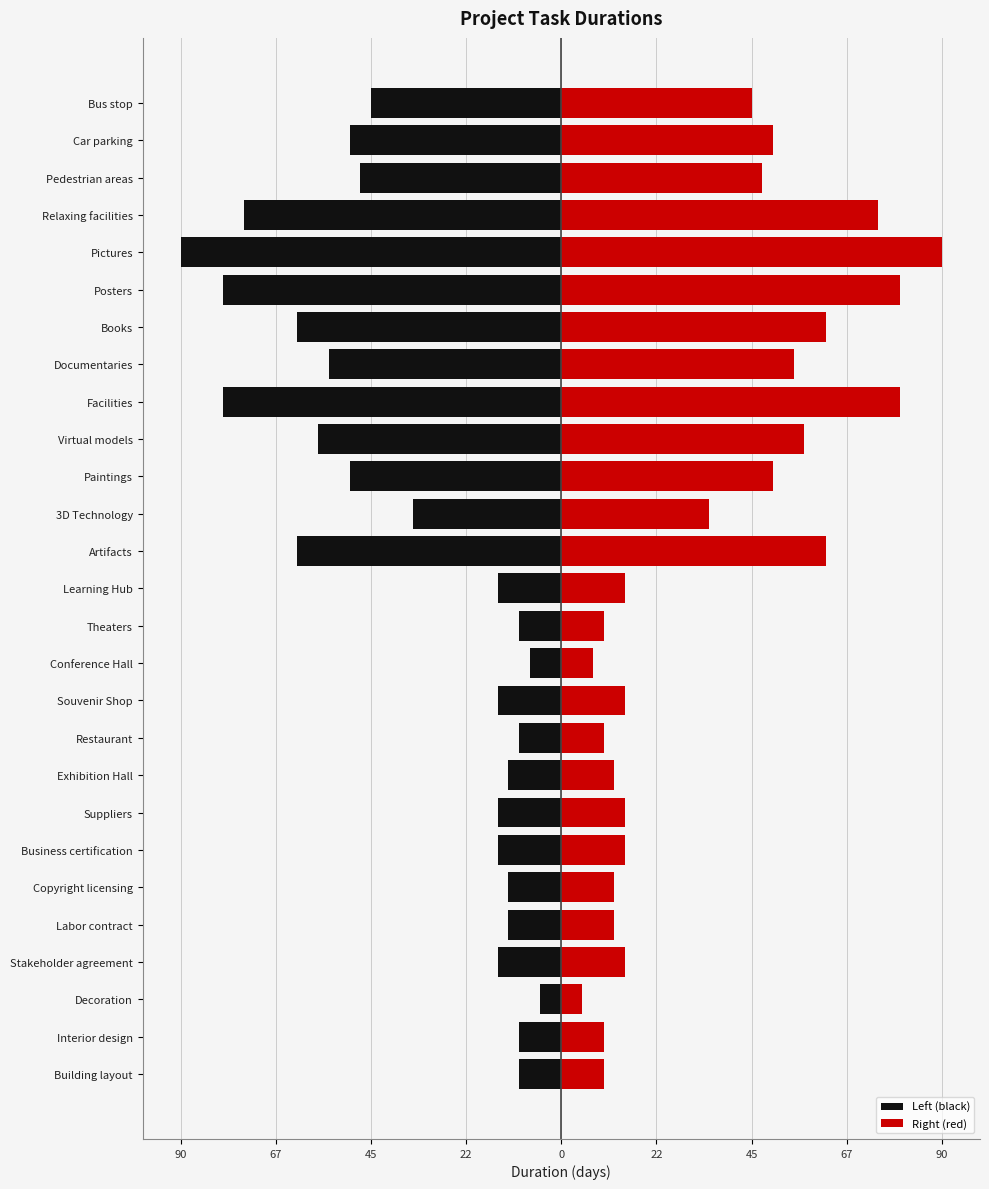

Reading left to right, list all the values displayed in this chart.

Left (black): -10.0	-10.0	-5.0	-15.0	-12.5	-12.5	-15.0	-15.0	-12.5	-10.0	-15.0	-7.5	-10.0	-15.0	-62.5	-35.0	-50.0	-57.5	-80.0	-55.0	-62.5	-80.0	-90.0	-75.0	-47.5	-50.0	-45.0
Right (red): 10.0	10.0	5.0	15.0	12.5	12.5	15.0	15.0	12.5	10.0	15.0	7.5	10.0	15.0	62.5	35.0	50.0	57.5	80.0	55.0	62.5	80.0	90.0	75.0	47.5	50.0	45.0